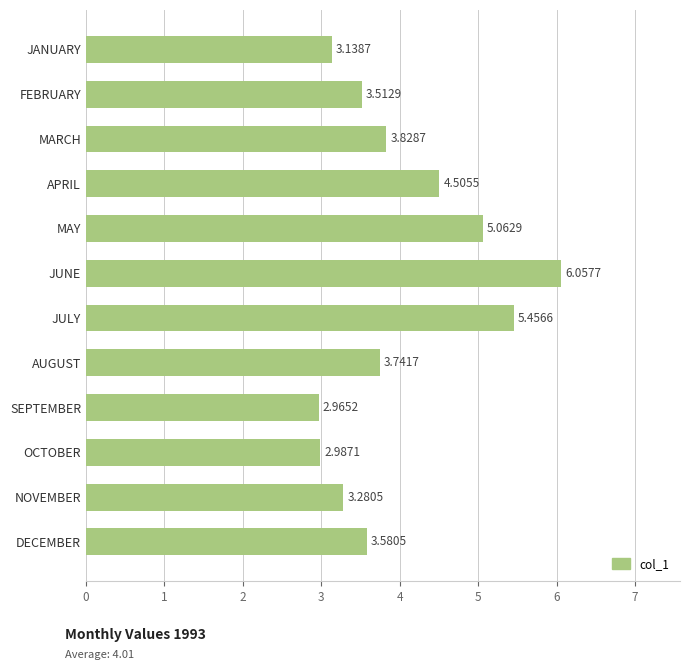

Rank the categories by value from highest to lowest.

JUNE, JULY, MAY, APRIL, MARCH, AUGUST, DECEMBER, FEBRUARY, NOVEMBER, JANUARY, OCTOBER, SEPTEMBER